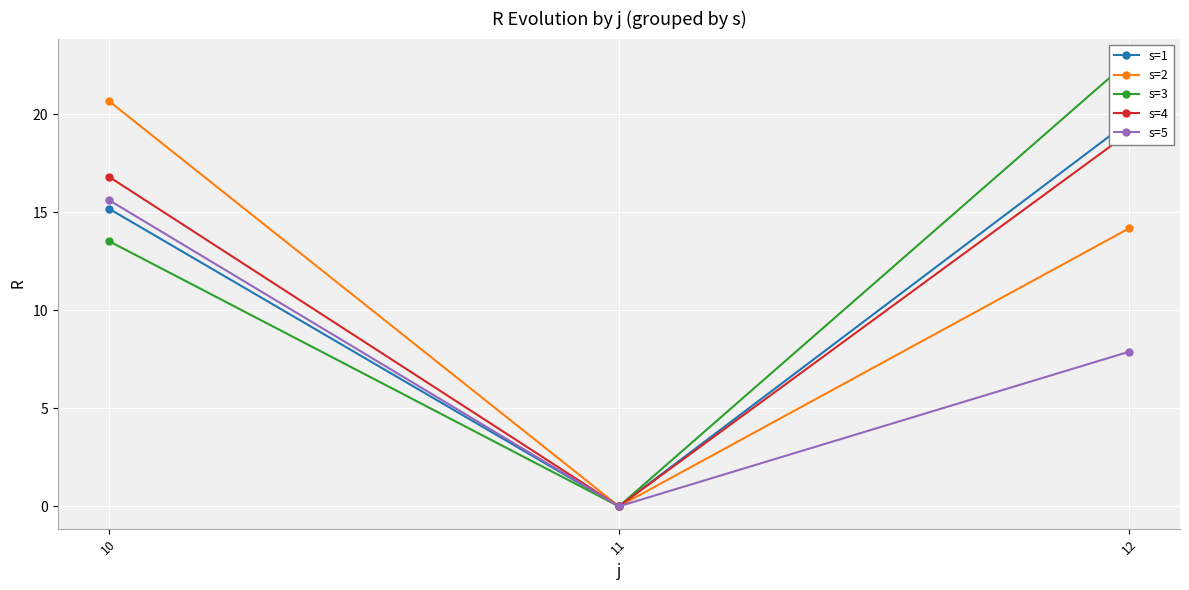

What is the difference between the maximum and second lowest values in the s=4 series?

2.2